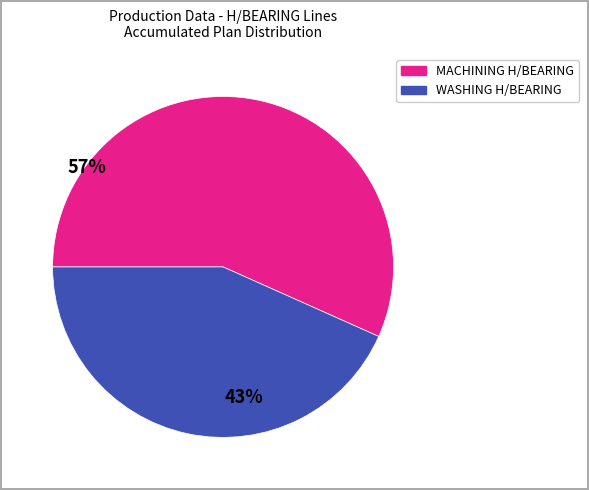

Does WASHING H/BEARING account for over 50% of the chart?

No